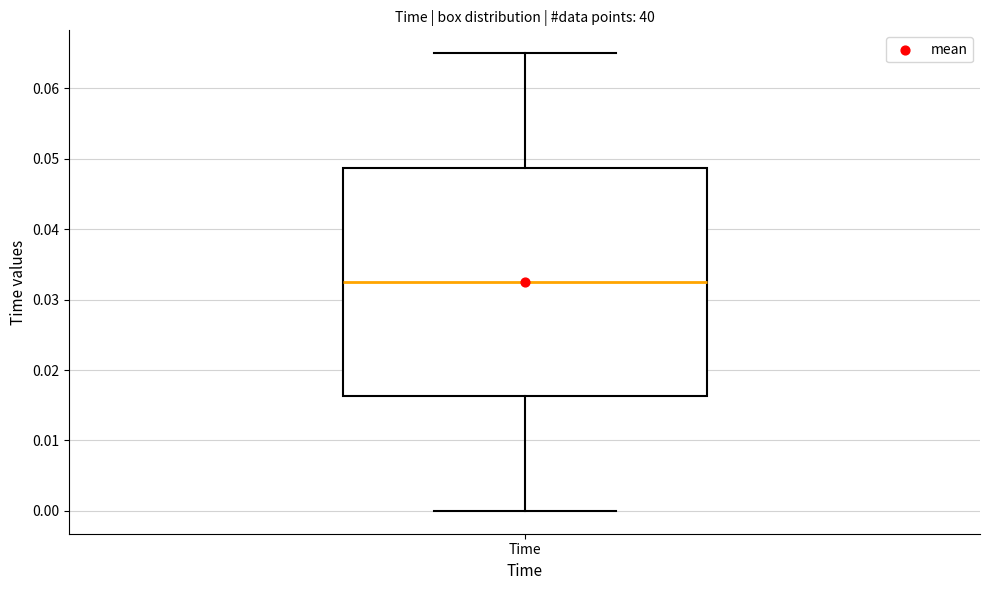

Where does the upper whisker of the box for Time end on the y-axis? The values are not printed on the chart, so give them approximately, as read against the axis.

0.065